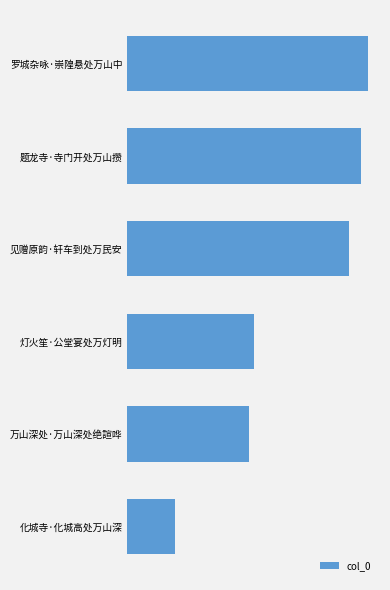

List the labels in order of value, smallest first.

化城寺·化城高处万山深, 万山深处·万山深处绝諠哗, 灯火笙·公堂宴处万灯明, 见赠原韵·轩车到处万民安, 题龙寺·寺门开处万山攒, 罗城杂咏·崇隍悬处万山中